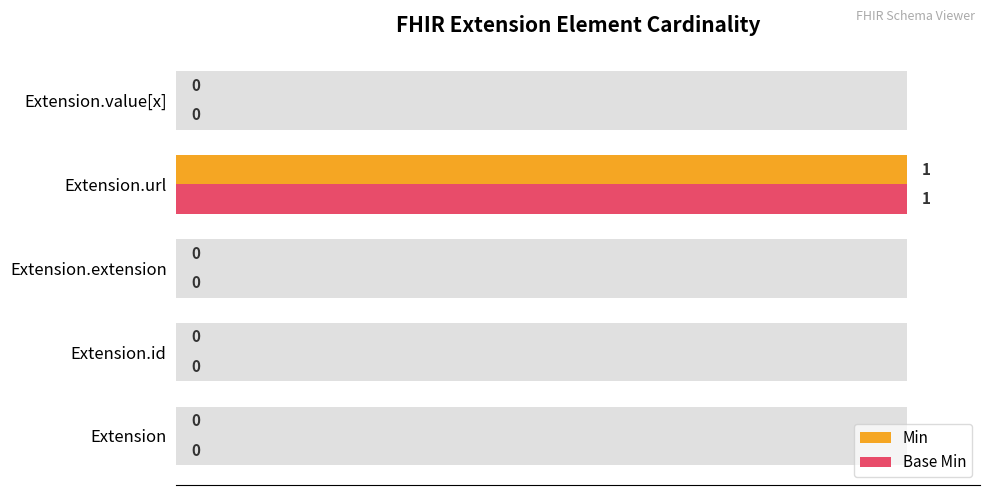

List the series in order of their peak value, highest first.

Min, Base Min